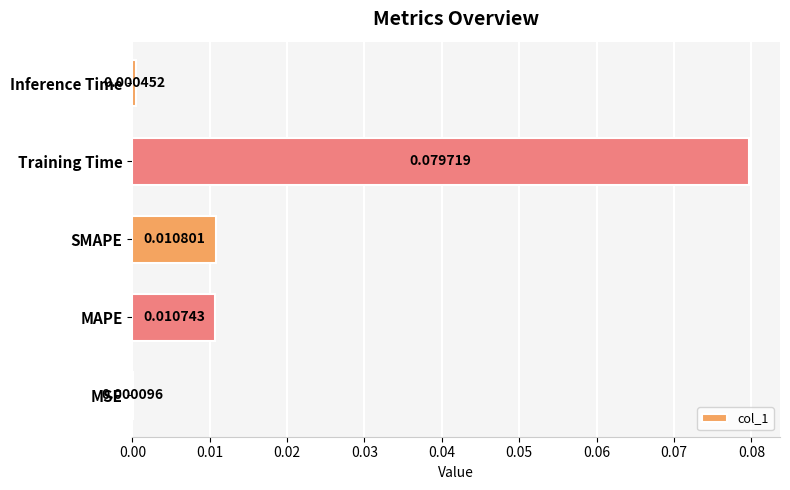

Which has a higher value, MAPE or SMAPE?

SMAPE